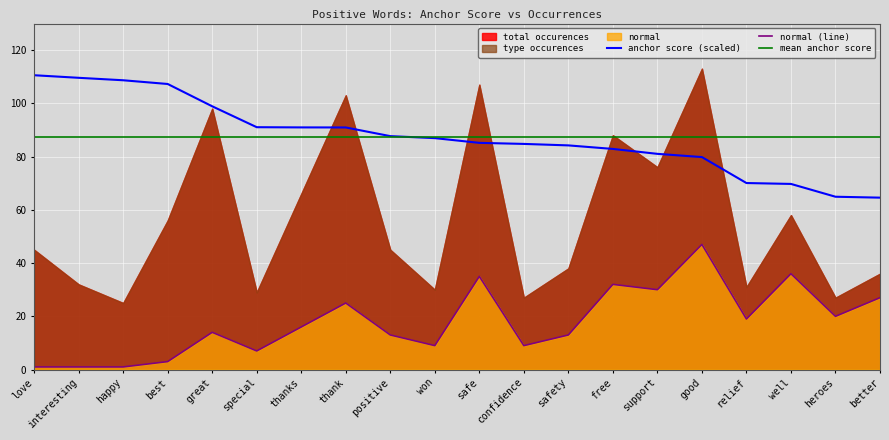

True or false: anchor score (scaled) and normal (line) intersect in this chart.

False